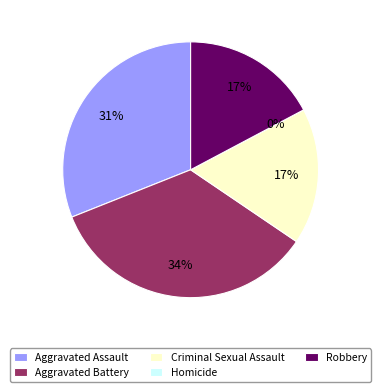

Rank the categories by value from lowest to highest.

Homicide, Criminal Sexual Assault, Robbery, Aggravated Assault, Aggravated Battery